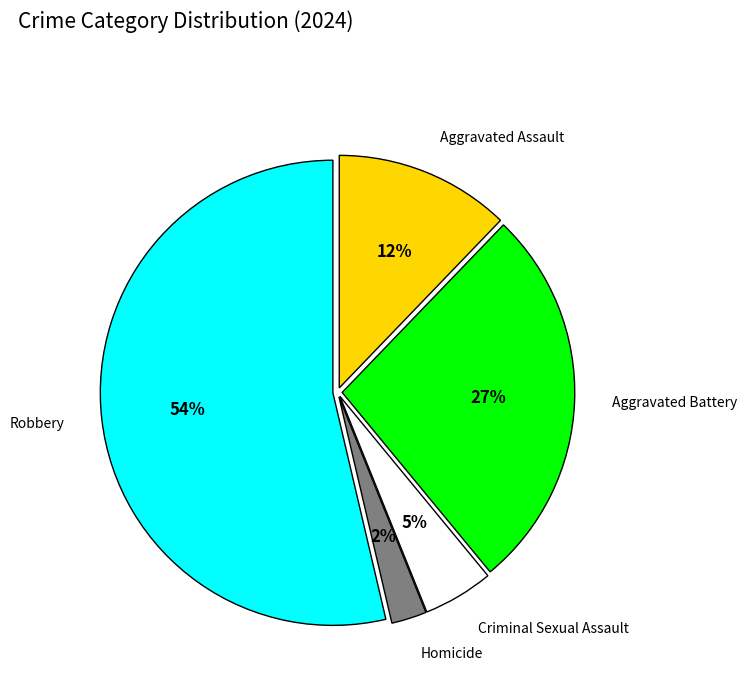

To the nearest percent, what is the average slice percentage?

20%